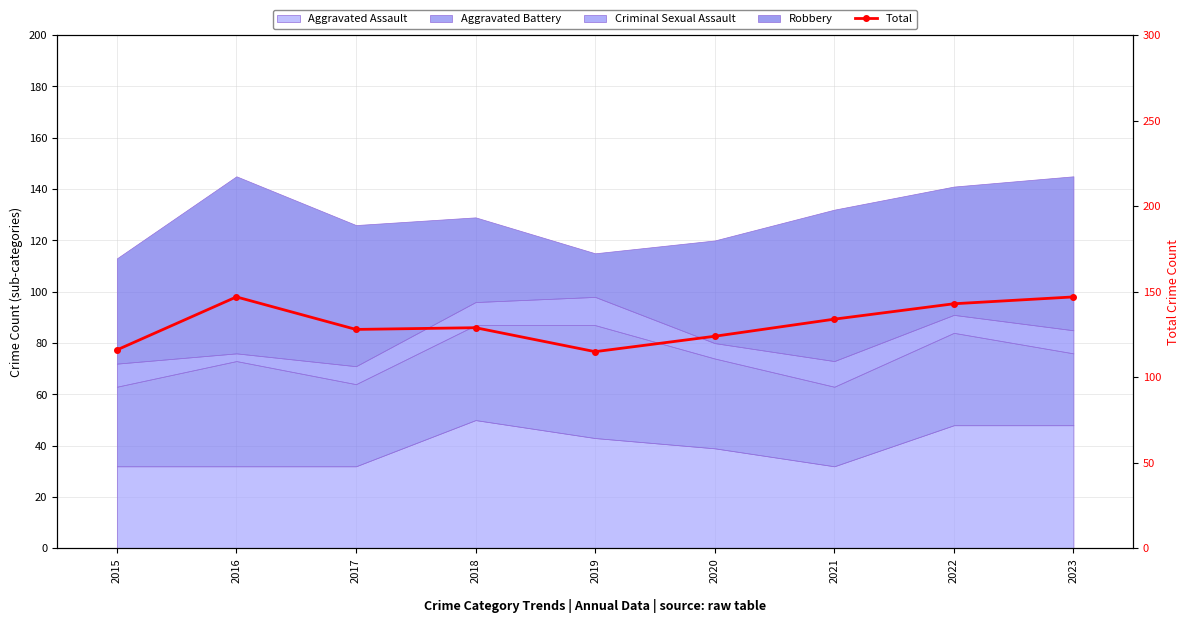

What is the value of the 4th point from the left?

129